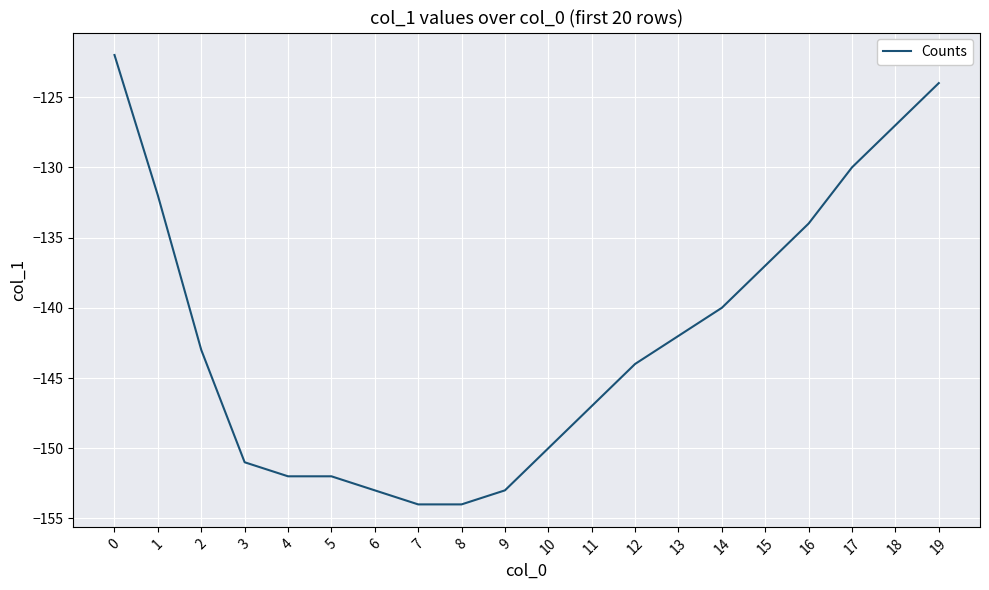

What is the difference between the maximum and second lowest values?

32